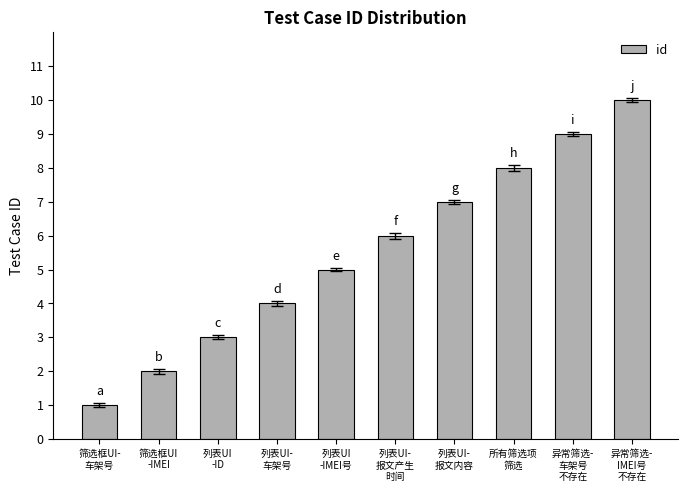

At which label is the value closest to 5?

列表UI
-IMEI号